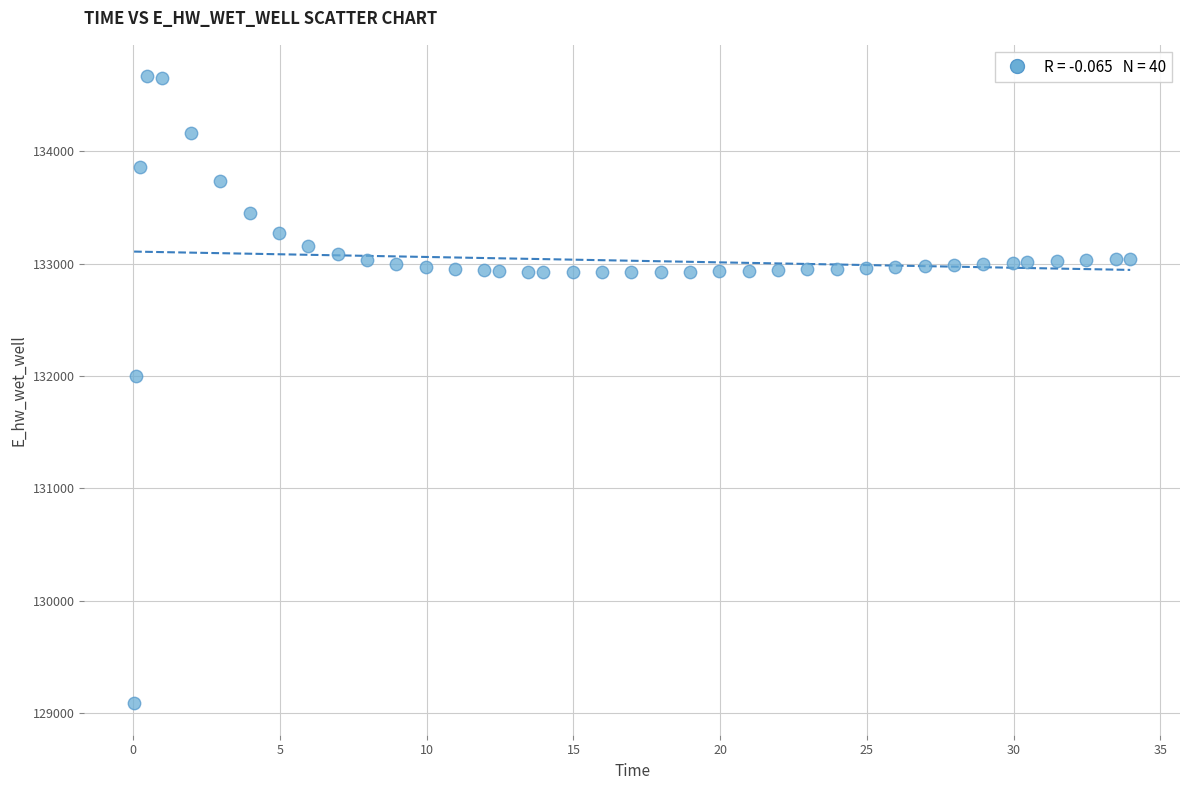

What is the range of X values (max minus min)?

33.9